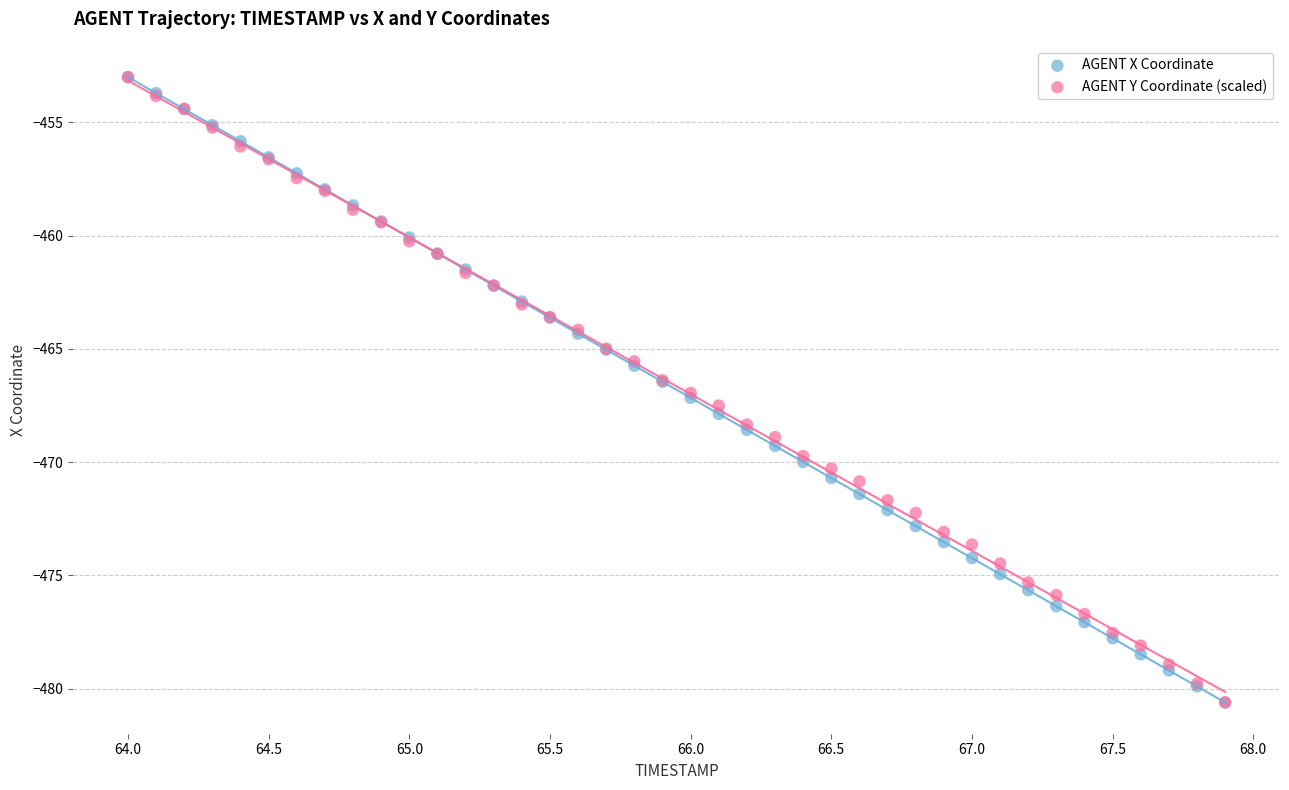

What are all the series names shown in the legend?

AGENT X Coordinate, AGENT Y Coordinate (scaled)